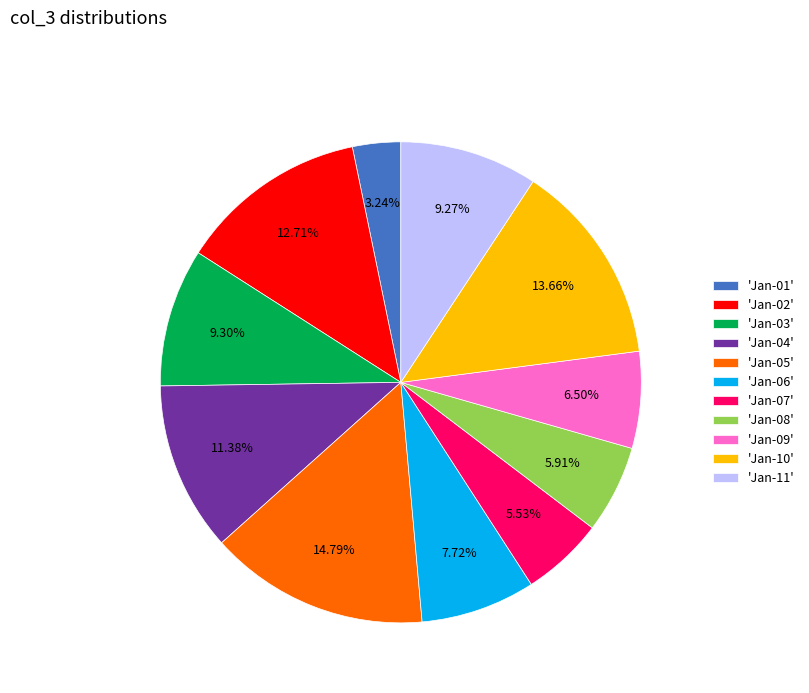

To the nearest percent, what is the difference between the largest and smallest slice percentages?

12%